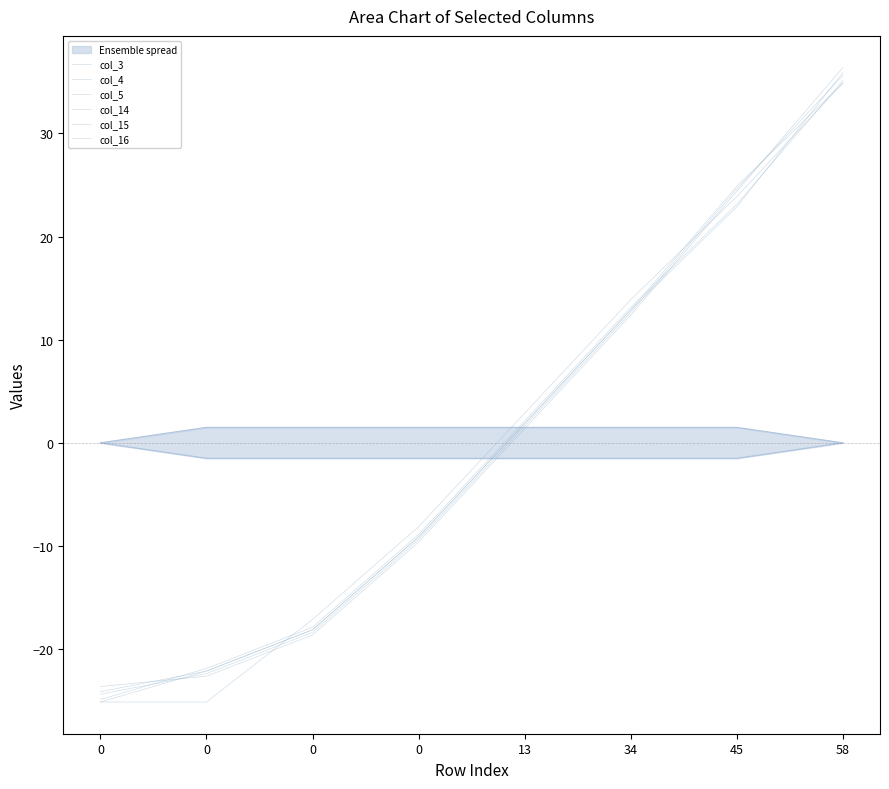

Reading left to right, transcribe all the data shown in this chart.

col_3: -23.6	-22.6	-18.6	-9.6	1.4	12.4	24.4	36.4
col_4: -24.4	-22.4	-18.4	-9.4	1.6	12.6	24.6	35.6
col_5: -25.1	-22.1	-18.1	-9.1	1.9	12.9	24.9	34.9
col_14: -24.1	-22.1	-18.1	-9.1	1.9	12.9	22.9	35.9
col_15: -24.9	-21.9	-17.9	-8.9	2.1	13.1	23.1	35.1
col_16: -25.1	-25.1	-17.1	-8.1	2.9	13.9	23.9	34.9